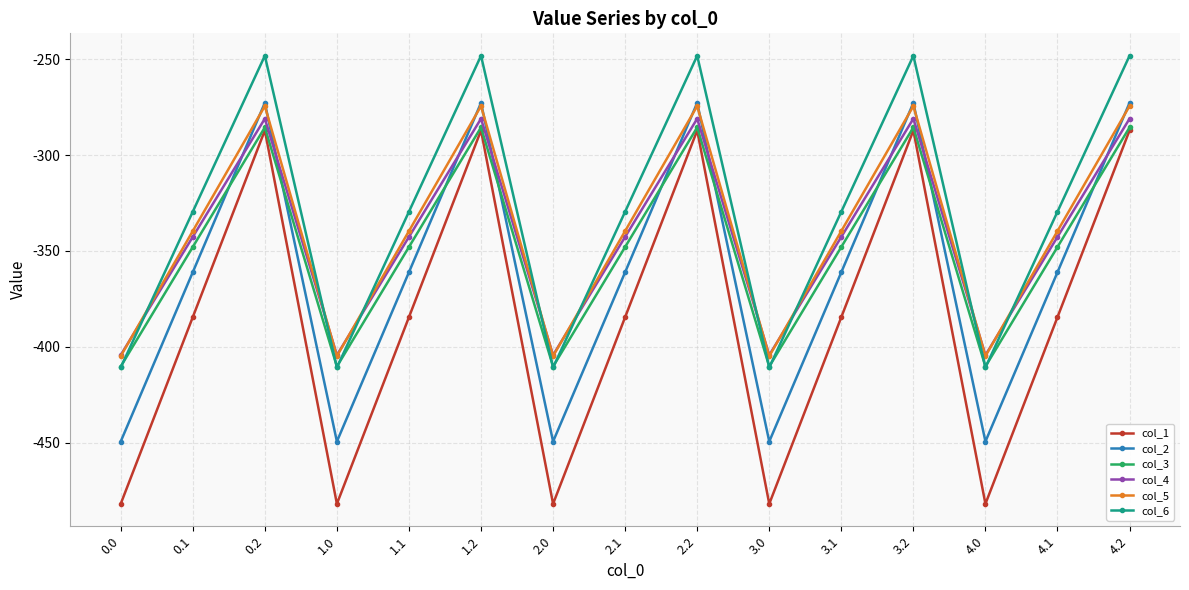

What is the smallest value displayed?

-482.0